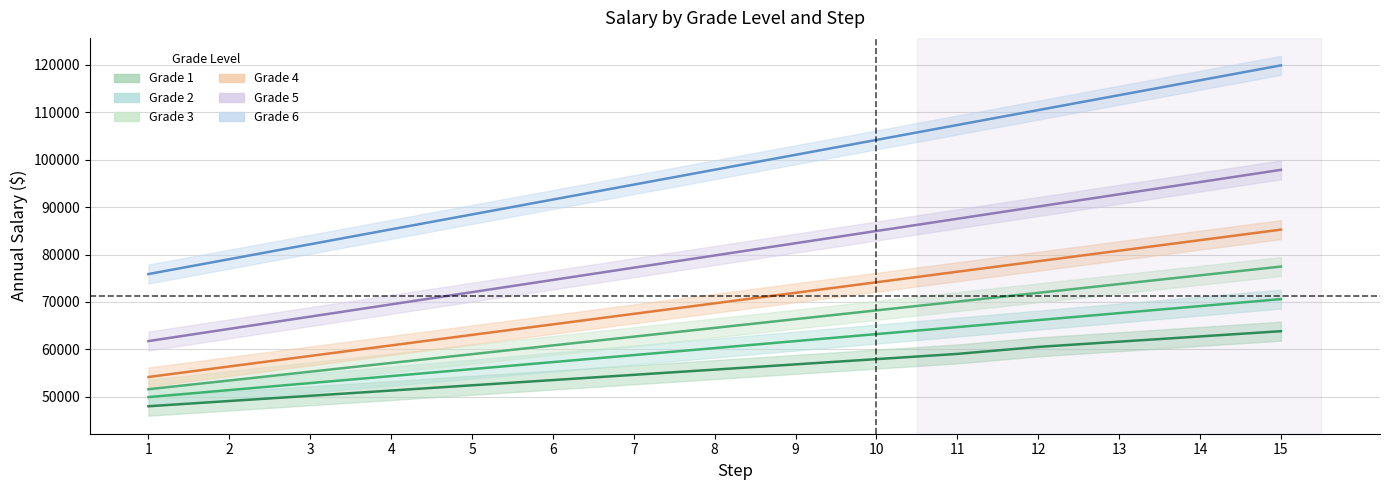

At which category does the chart reach its peak across all series?

15